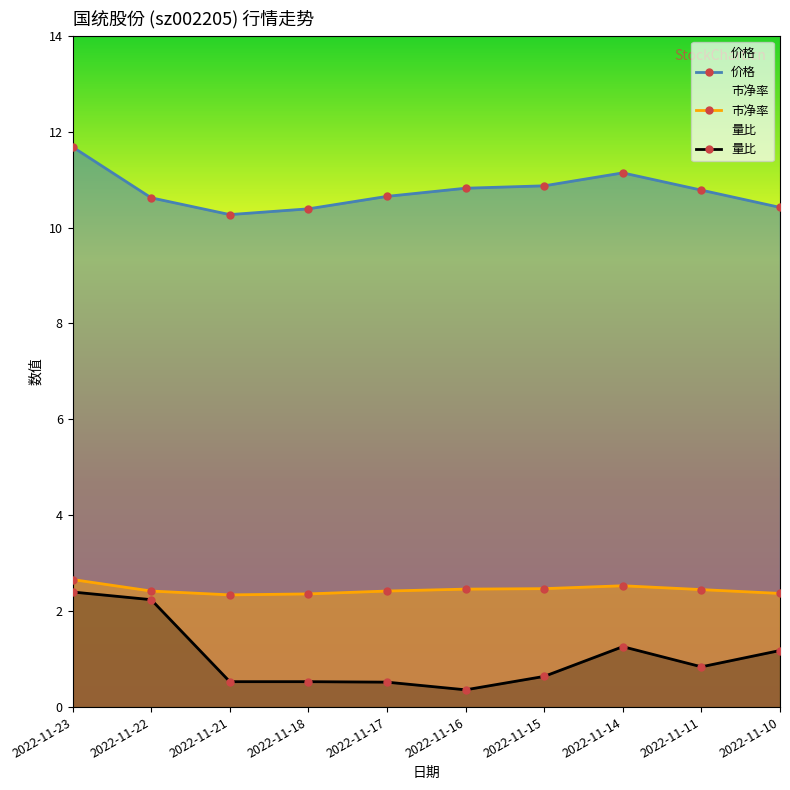

What is the sum of the 市净率 values at 2022-11-10 and 2022-11-18?

4.7